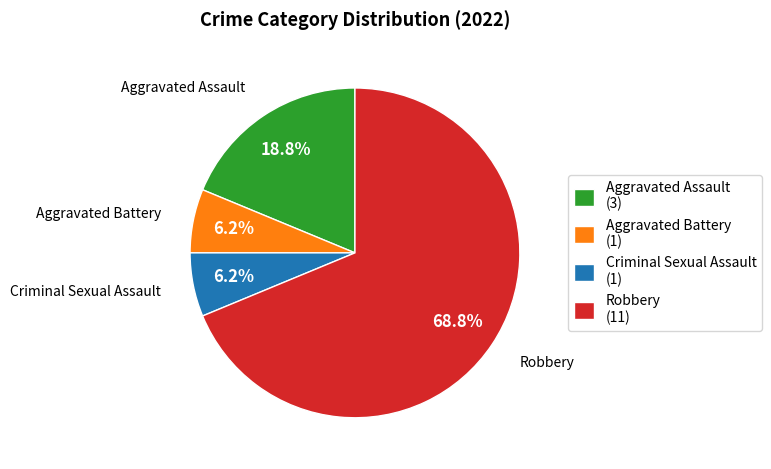

Combined, do Aggravated Battery and Robbery account for over 50%?

Yes